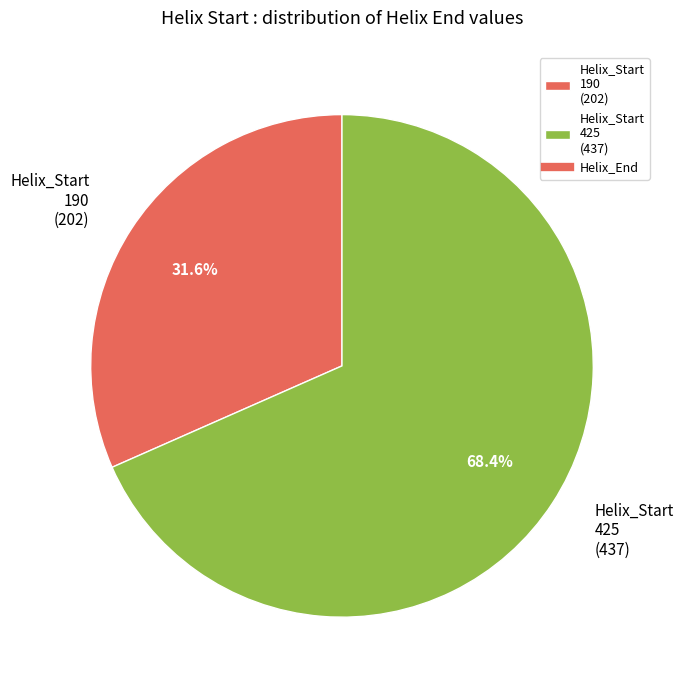

Rank the categories by value from lowest to highest.

Helix_Start 190 (202), Helix_Start 425 (437)